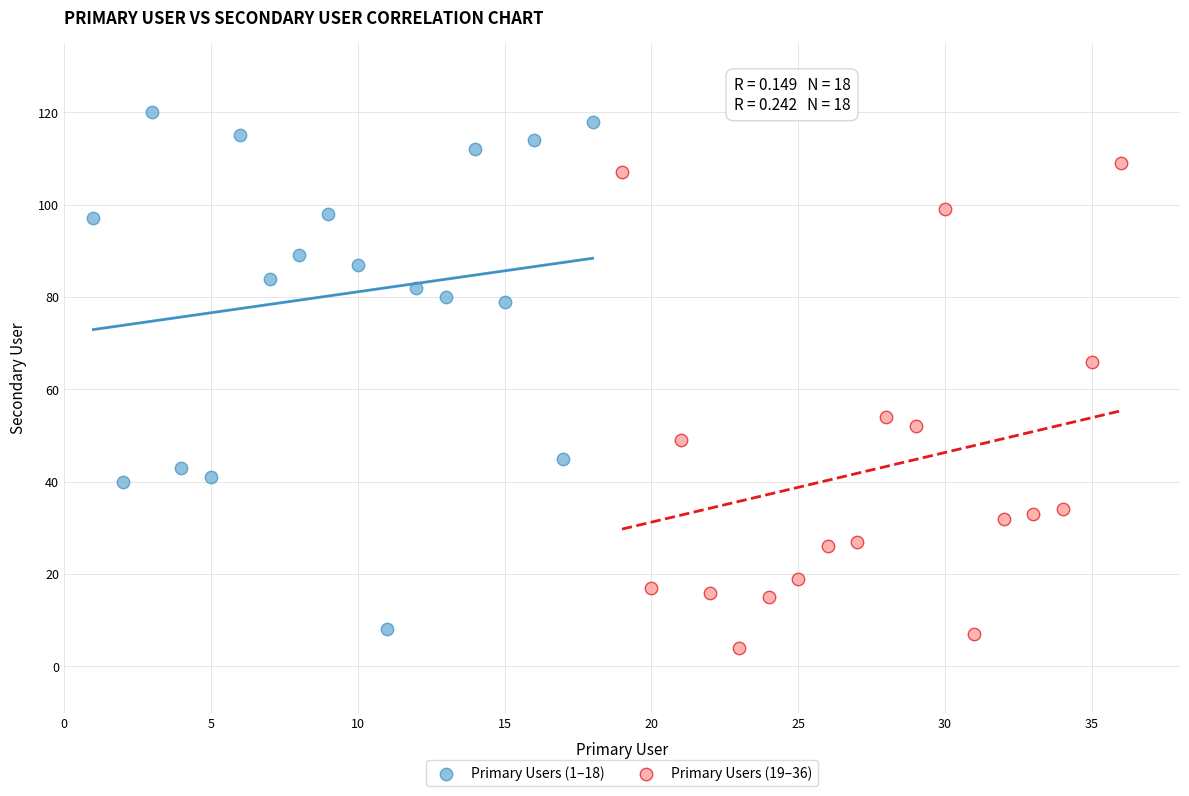

What are all the series names shown in the legend?

Primary Users (1–18), Primary Users (19–36)